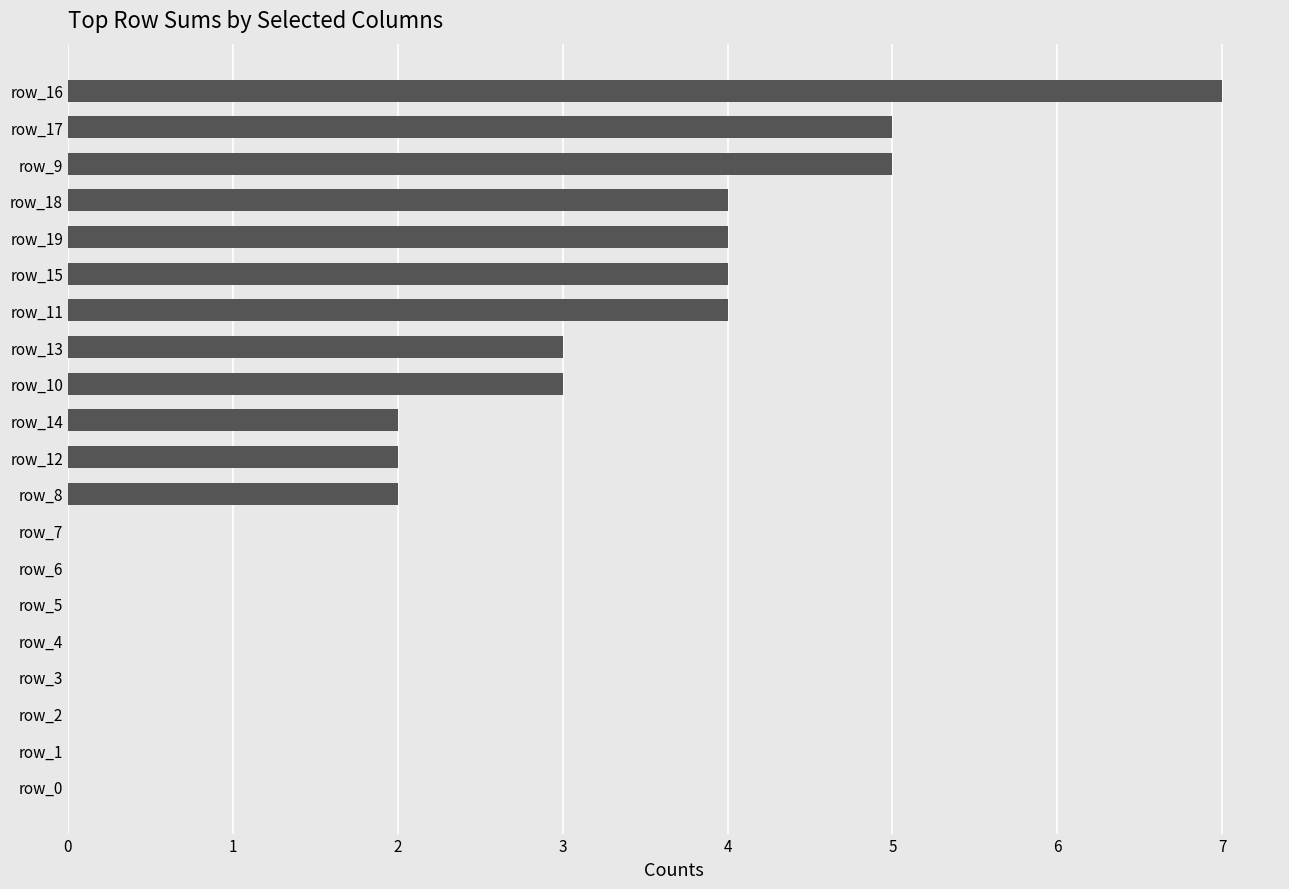

How many values are between 0 and 4?

17